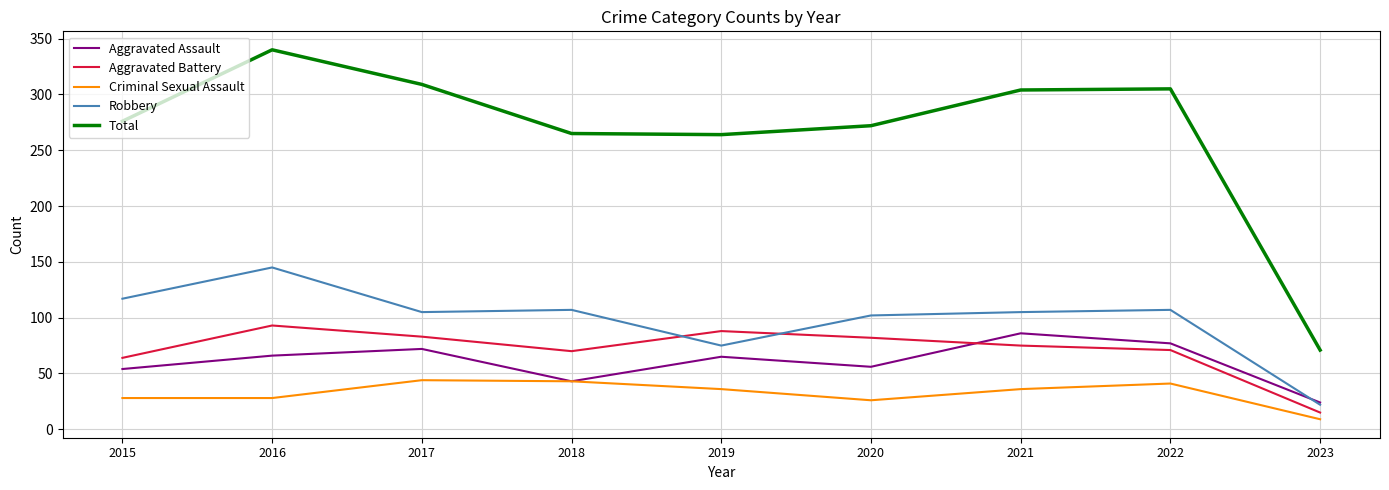

What is the approximate value of Criminal Sexual Assault at 2015, to the nearest 5?

30